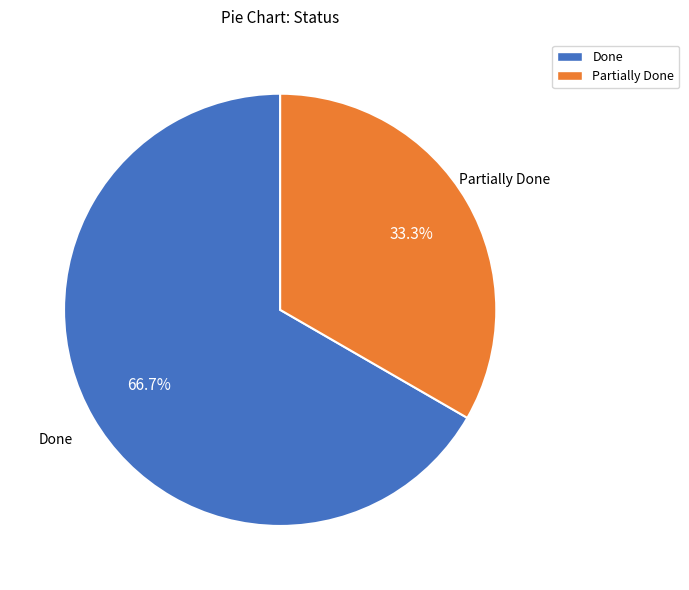

Between Partially Done and Done, which is larger?

Done